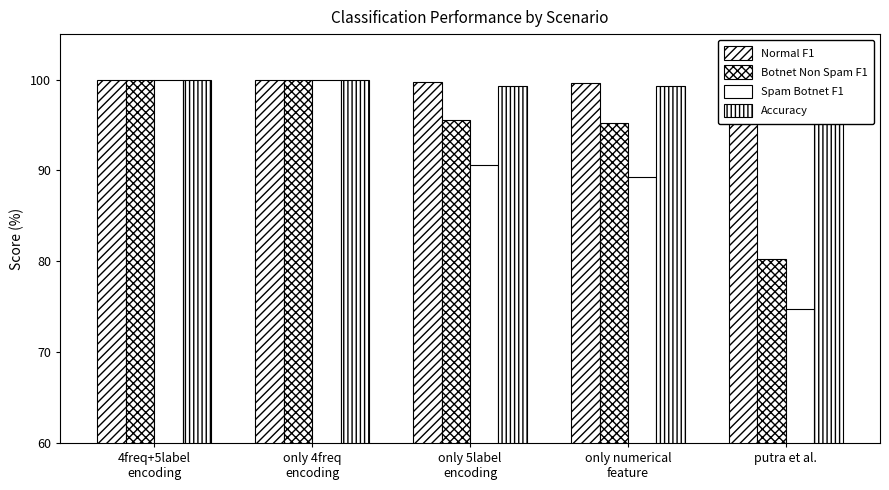

Reading right to left, what are all the values shown in this chart?

Normal F1: putra et al.=98.5	only numerical
feature=99.7	only 5label
encoding=99.7	only 4freq
encoding=100.0	4freq+5label
encoding=100.0
Botnet Non Spam F1: putra et al.=80.3	only numerical
feature=95.2	only 5label
encoding=95.5	only 4freq
encoding=100.0	4freq+5label
encoding=100.0
Spam Botnet F1: putra et al.=74.8	only numerical
feature=89.2	only 5label
encoding=90.6	only 4freq
encoding=100.0	4freq+5label
encoding=100.0
Accuracy: putra et al.=97.2	only numerical
feature=99.3	only 5label
encoding=99.3	only 4freq
encoding=100.0	4freq+5label
encoding=100.0